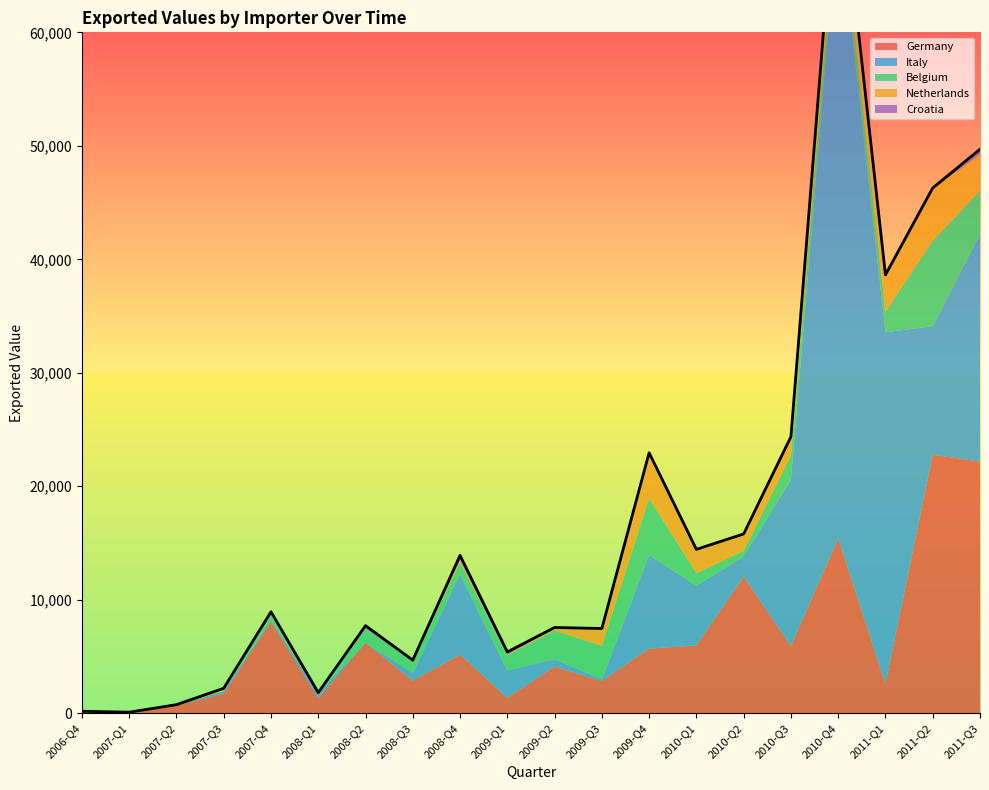

Is it true that Croatia equals 39 at 2007-Q1?

True